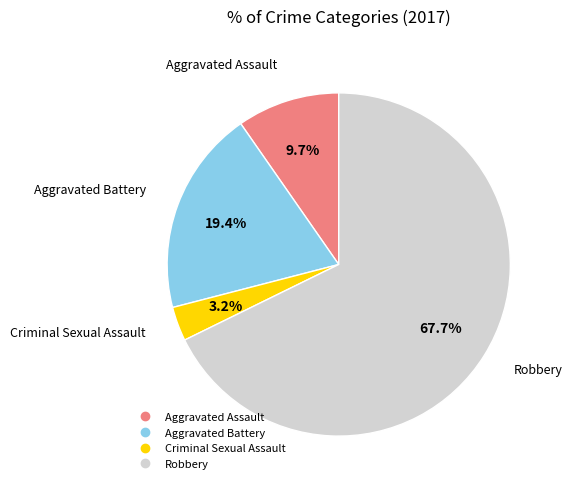

What is the majority slice?

Robbery